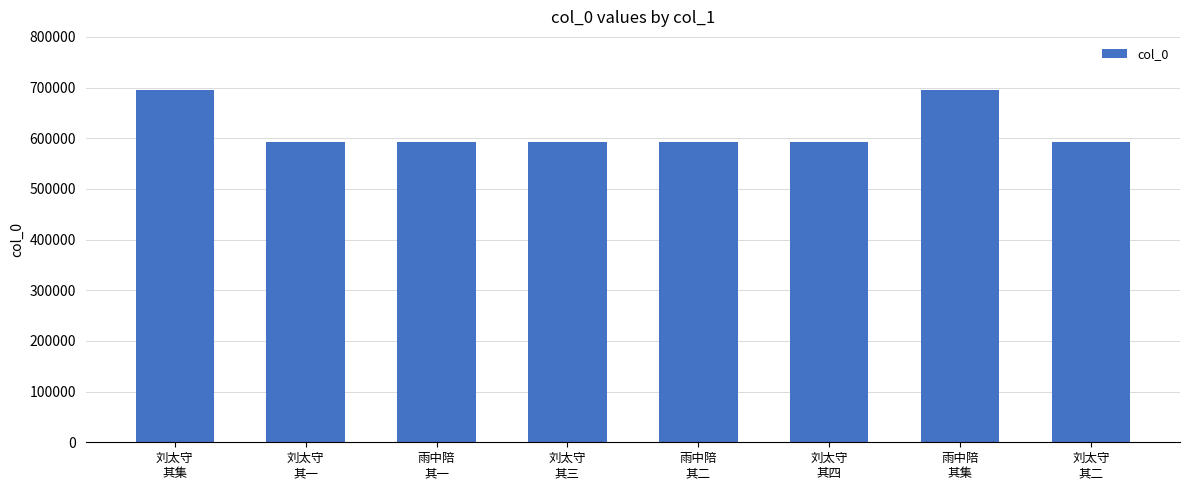

What is the greatest value displayed?

695690